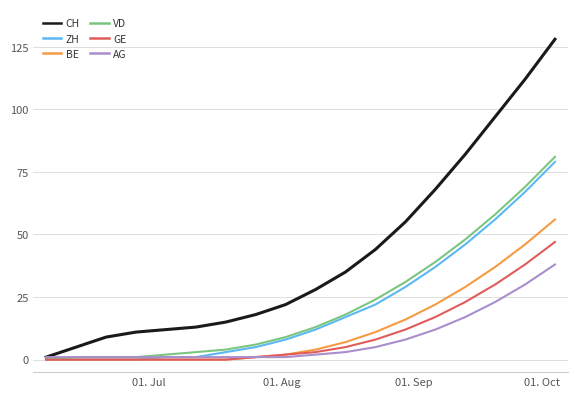

Which series has the widest spread of values?

CH